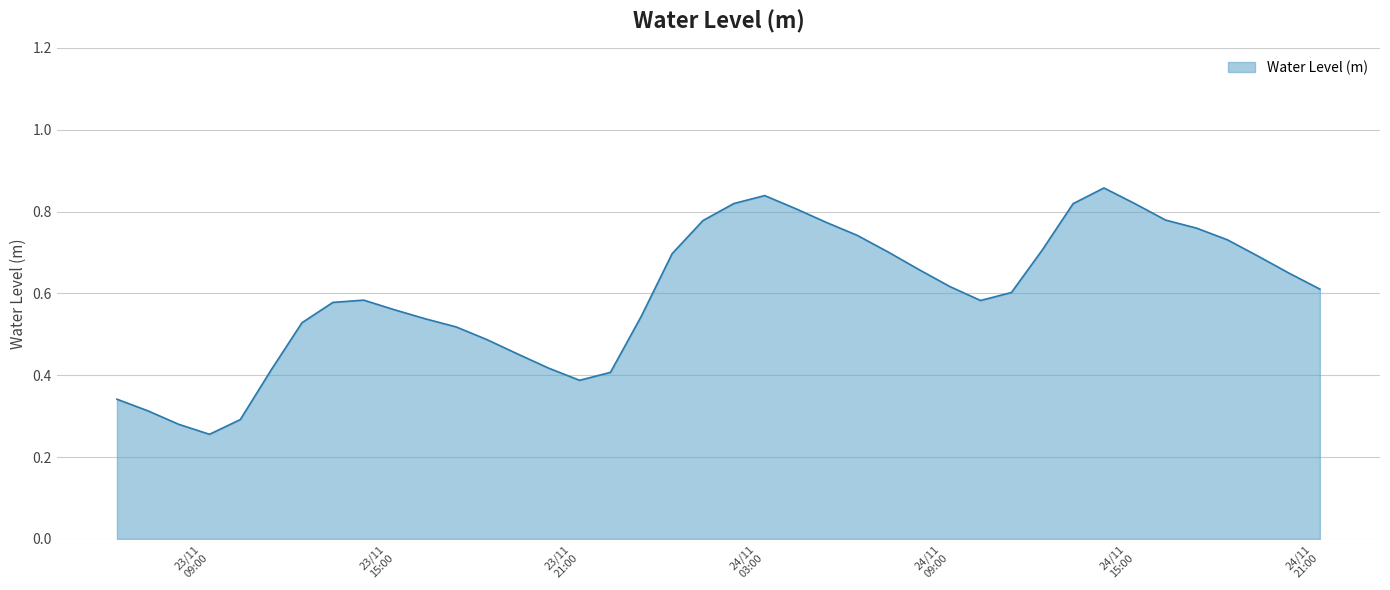

Rank the categories by value from highest to lowest.

2022-11-24 14:00:00, 2022-11-24 03:00:00, 2022-11-24 02:00:00, 2022-11-24 15:00:00, 2022-11-24 13:00:00, 2022-11-24 04:00:00, 2022-11-24 16:00:00, 2022-11-24 01:00:00, 2022-11-24 05:00:00, 2022-11-24 17:00:00, 2022-11-24 06:00:00, 2022-11-24 18:00:00, 2022-11-24 12:00:00, 2022-11-24 07:00:00, 2022-11-24 00:00:00, 2022-11-24 19:00:00, 2022-11-24 08:00:00, 2022-11-24 20:00:00, 2022-11-24 09:00:00, 2022-11-24 21:00:00, 2022-11-24 11:00:00, 2022-11-23 14:00:00, 2022-11-24 10:00:00, 2022-11-23 13:00:00, 2022-11-23 15:00:00, 2022-11-23 23:00:00, 2022-11-23 16:00:00, 2022-11-23 12:00:00, 2022-11-23 17:00:00, 2022-11-23 18:00:00, 2022-11-23 19:00:00, 2022-11-23 20:00:00, 2022-11-23 11:00:00, 2022-11-23 22:00:00, 2022-11-23 21:00:00, 2022-11-23 06:00:00, 2022-11-23 07:00:00, 2022-11-23 10:00:00, 2022-11-23 08:00:00, 2022-11-23 09:00:00